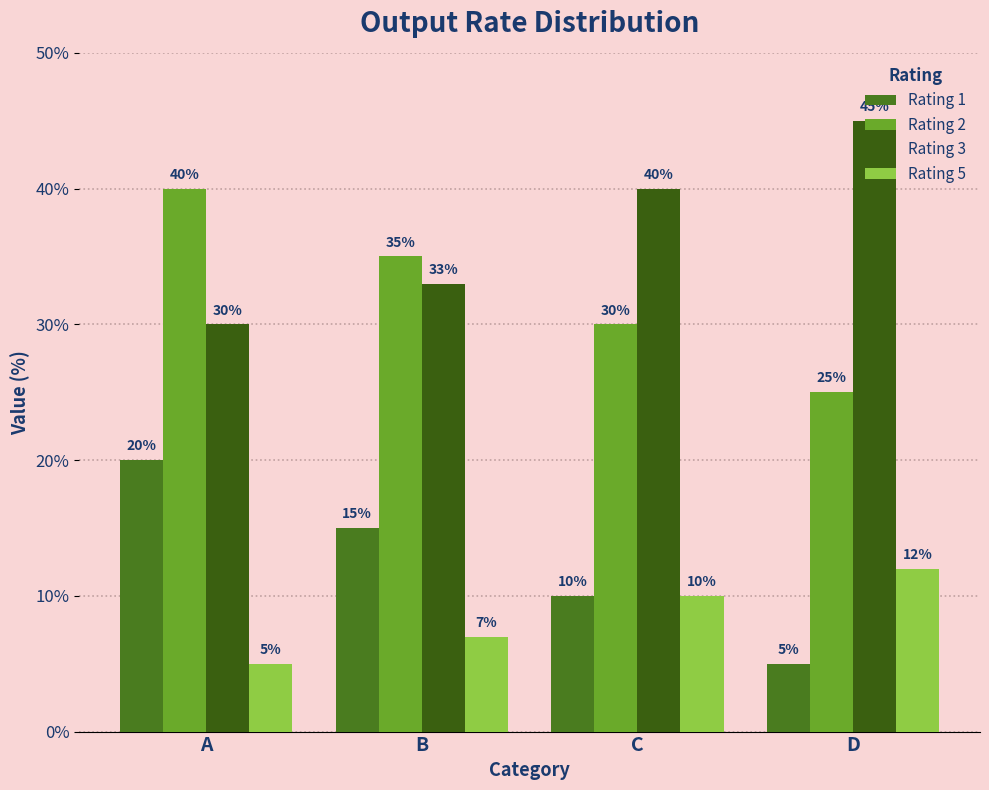

At C, list the series in order from smallest to largest.

Rating 1, Rating 5, Rating 2, Rating 3